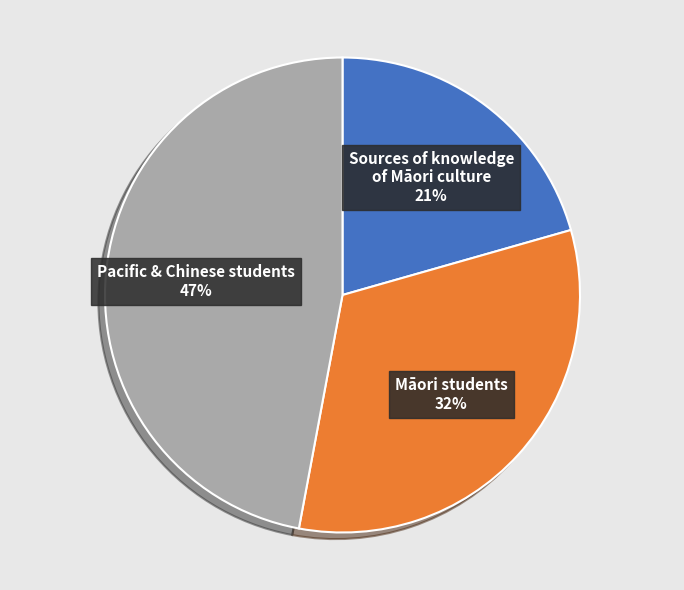

Does any single category account for the majority?

No